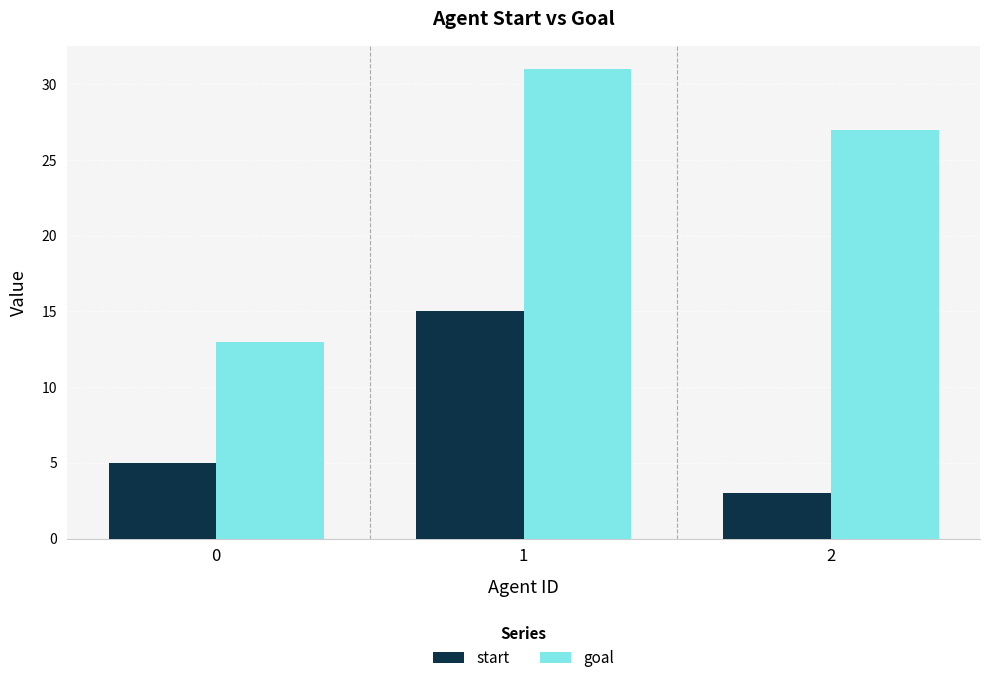

Is it true that start equals 3 at 2?

True